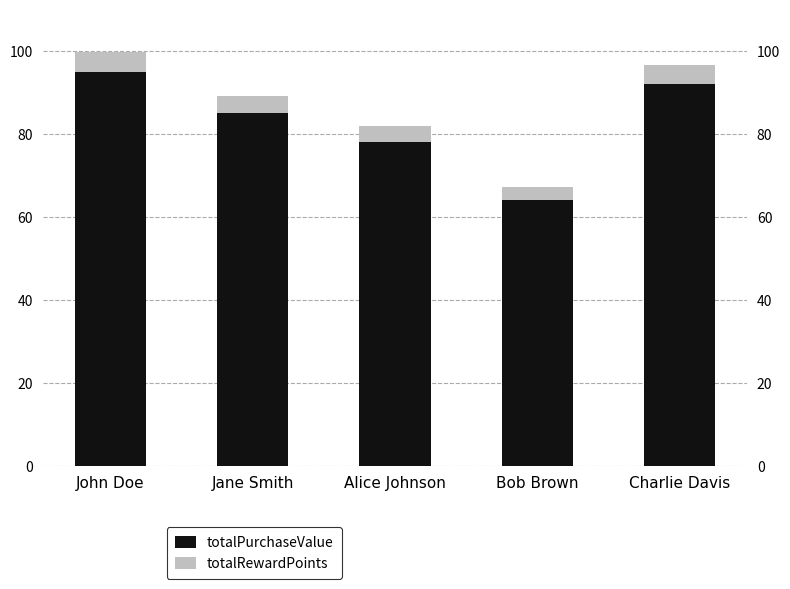

How many bars are there in each group?

2